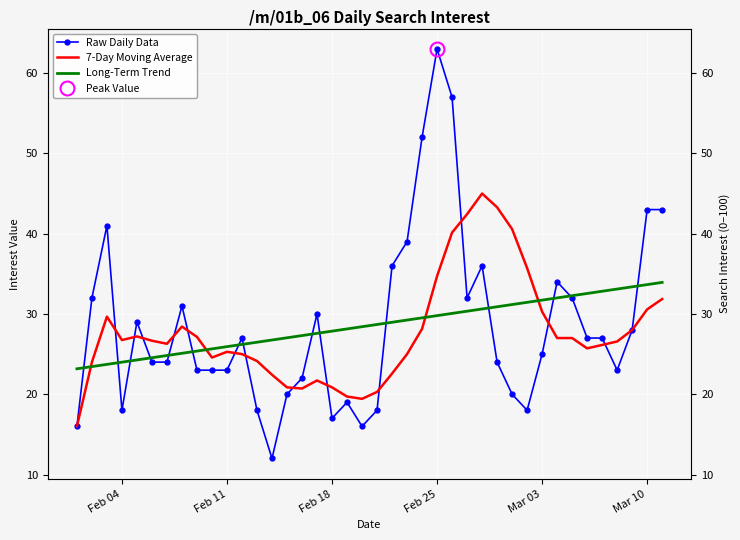

How many series are shown in this chart?

3